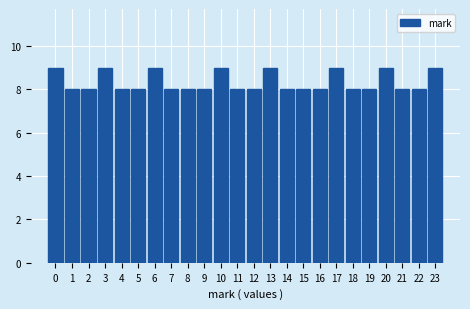

Reading left to right, extract all data points from this chart.

9	8	8	9	8	8	9	8	8	8	9	8	8	9	8	8	8	9	8	8	9	8	8	9